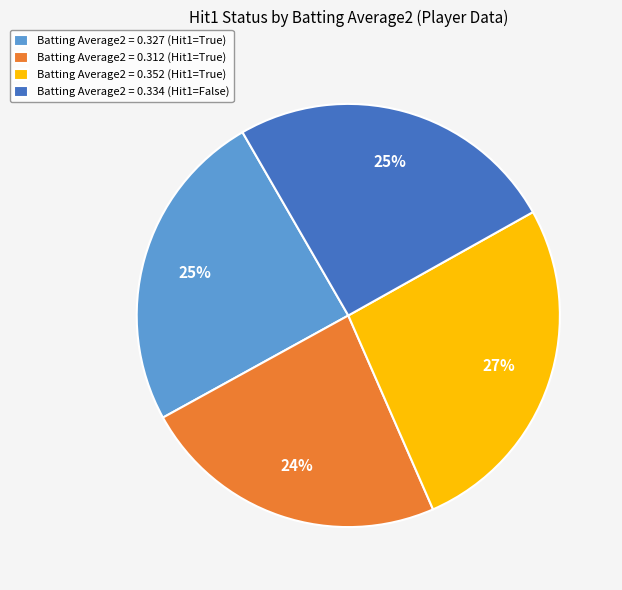

The Batting Average2 = 0.352 (Hit1=True) slice represents 27% of the pie. True or false?

True